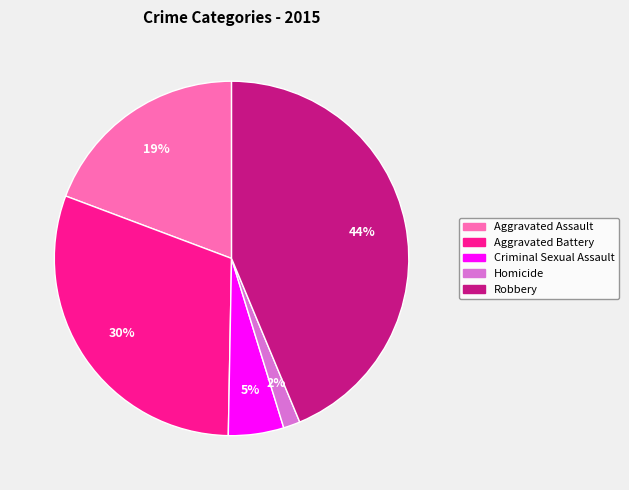

What percentage is the Criminal Sexual Assault slice, to the nearest percent?

5%